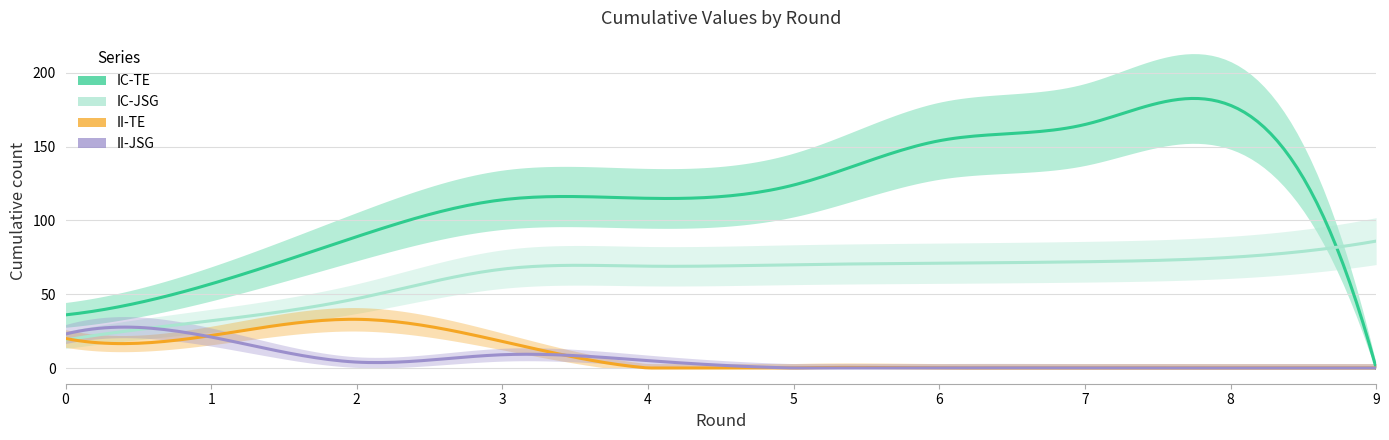

How many positive values does the II-TE series have?

4